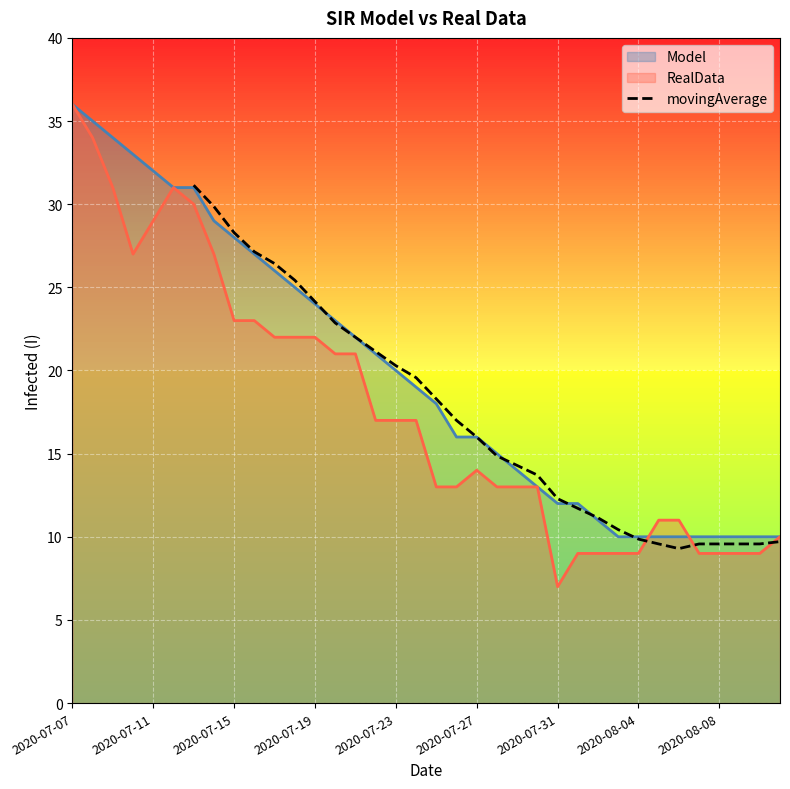

How many interior local valleys (lower than both neighbors) does the data have?

1